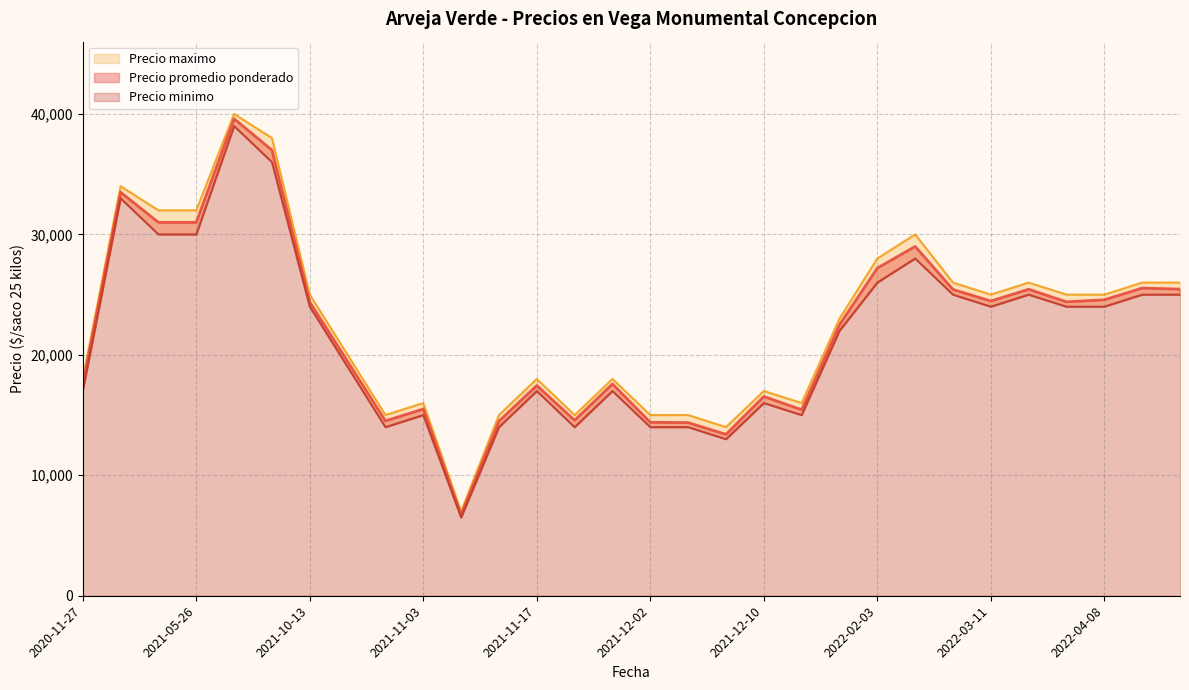

In Precio promedio ponderado, how many points are higher than both neighbors (excluding endpoints)?

8